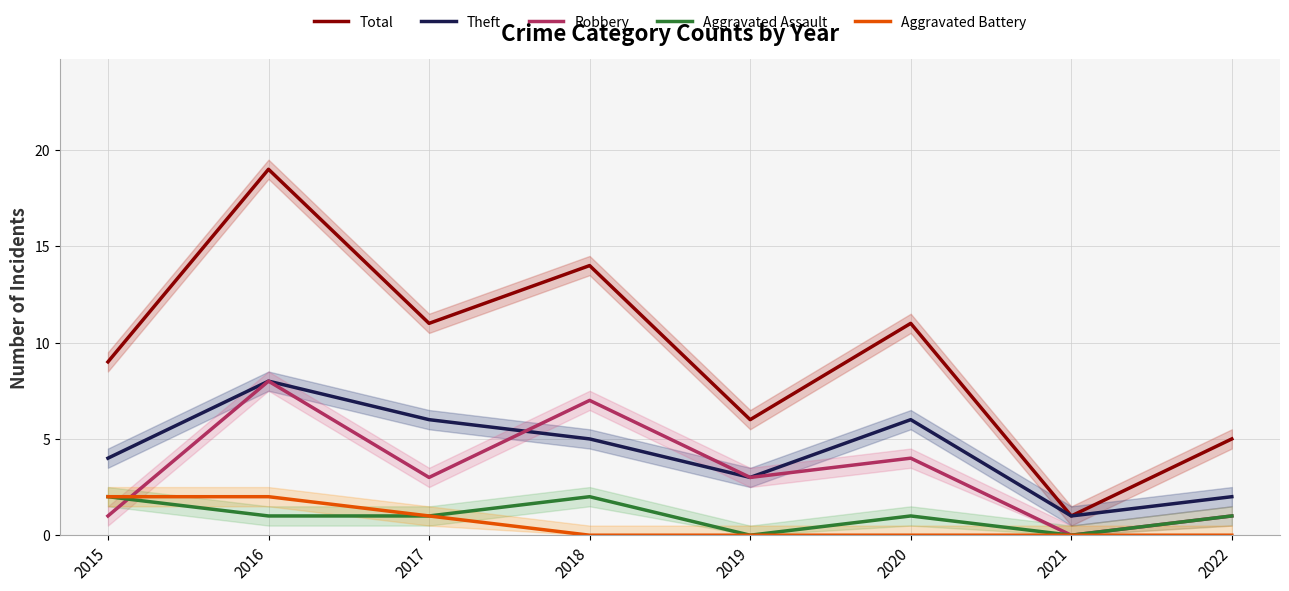

What is the average value of the Aggravated Assault series?

1